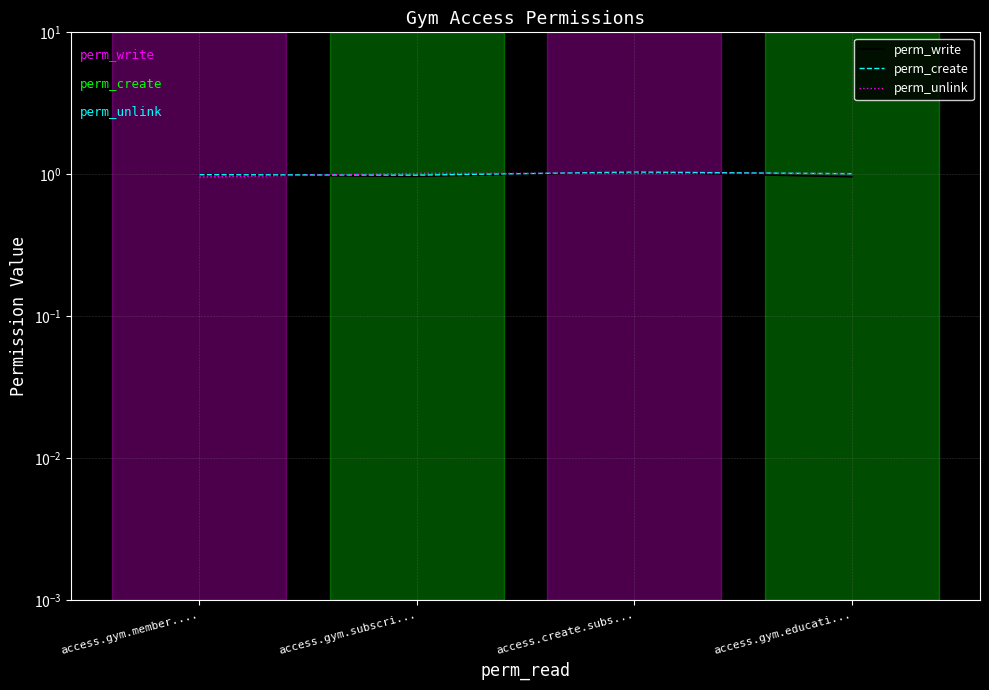

Is the value of perm_unlink at access.gym.subscri... greater than the value of perm_write at access.create.subs...?

No